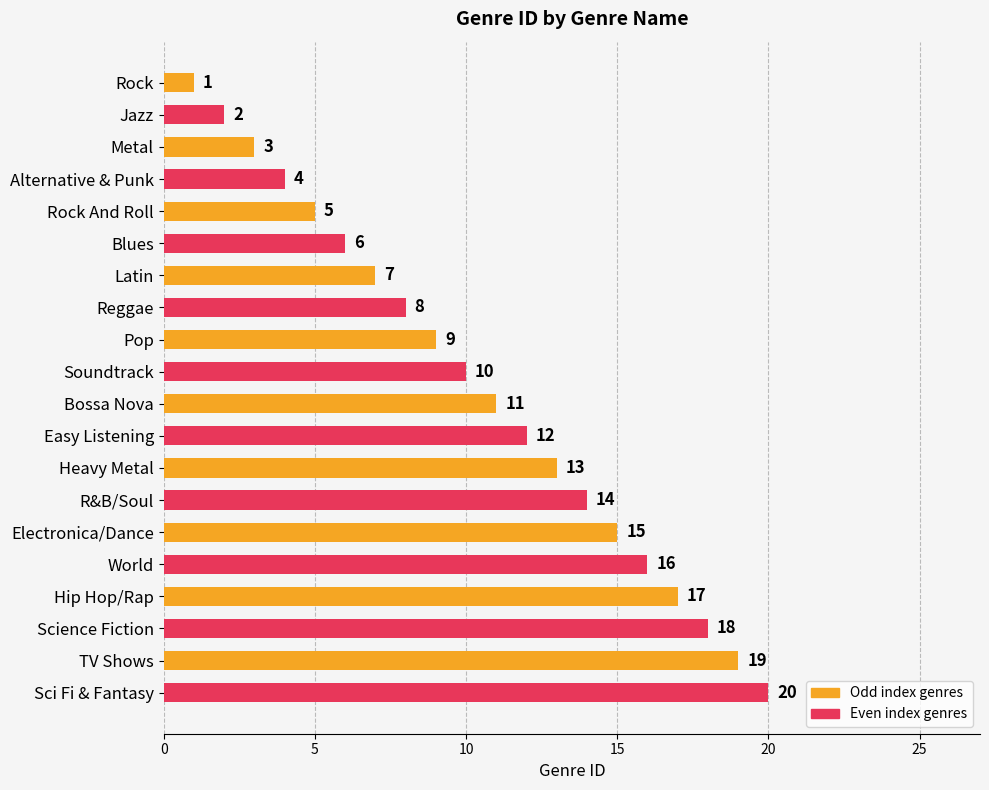

Read the value at Electronica/Dance, to the nearest 10.

20